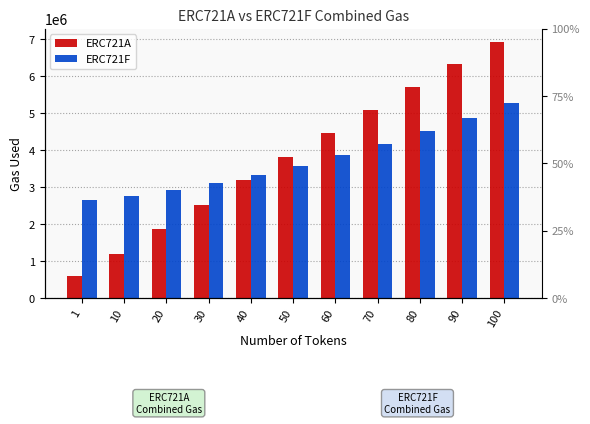

Which series has the widest spread of values?

ERC721A